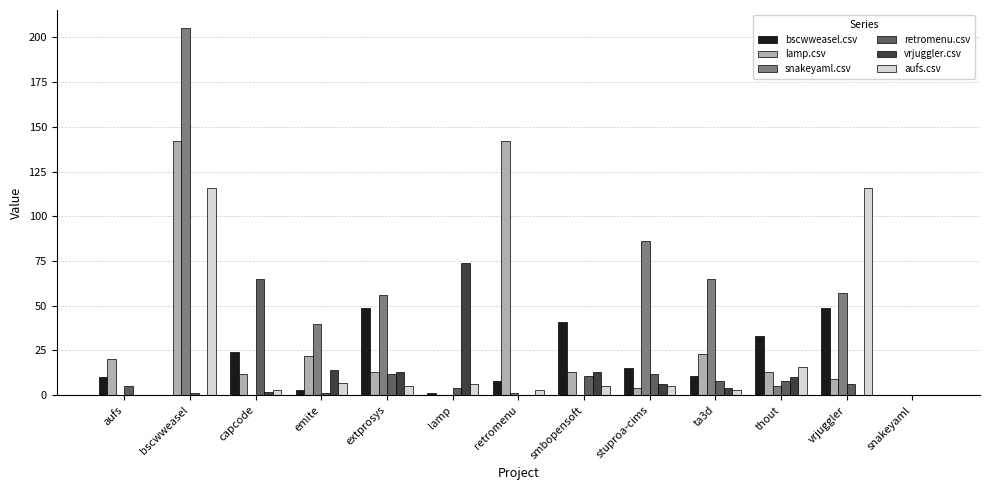

Which label corresponds to the largest value in the chart?

bscwweasel